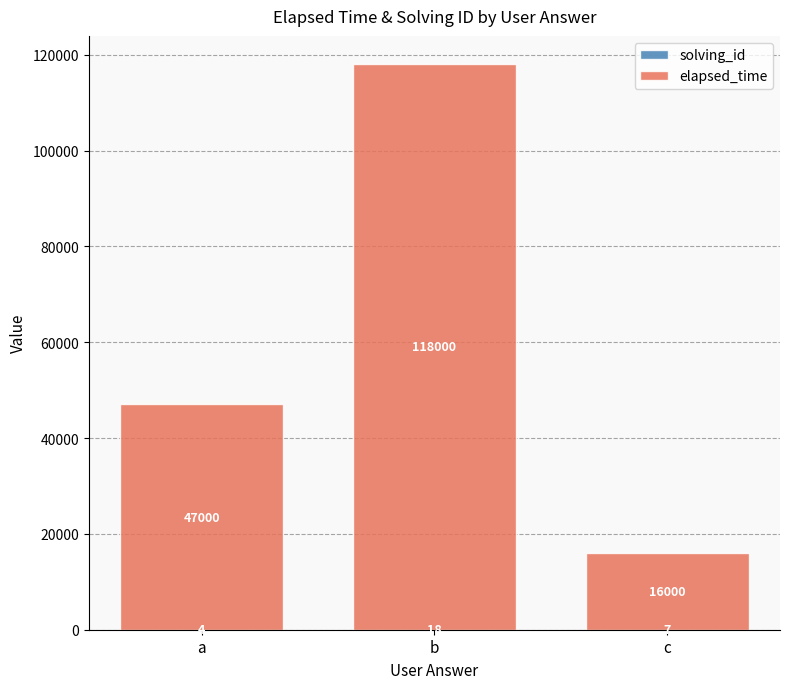

What is the total value across all series at b?

118018